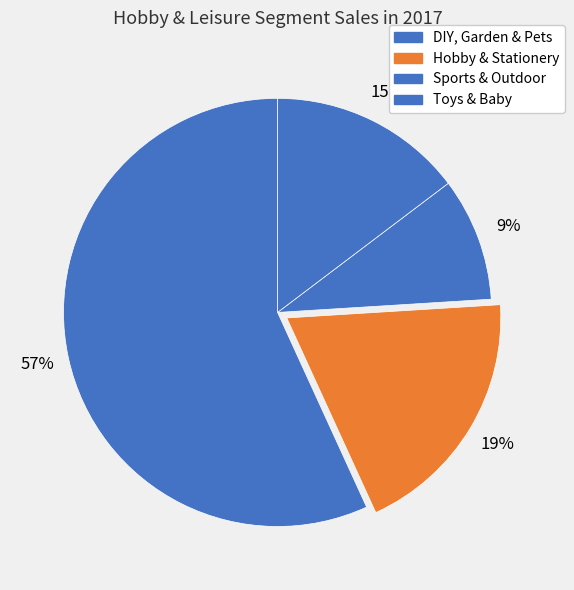

Is it true that DIY, Garden & Pets is 57% of the pie?

True